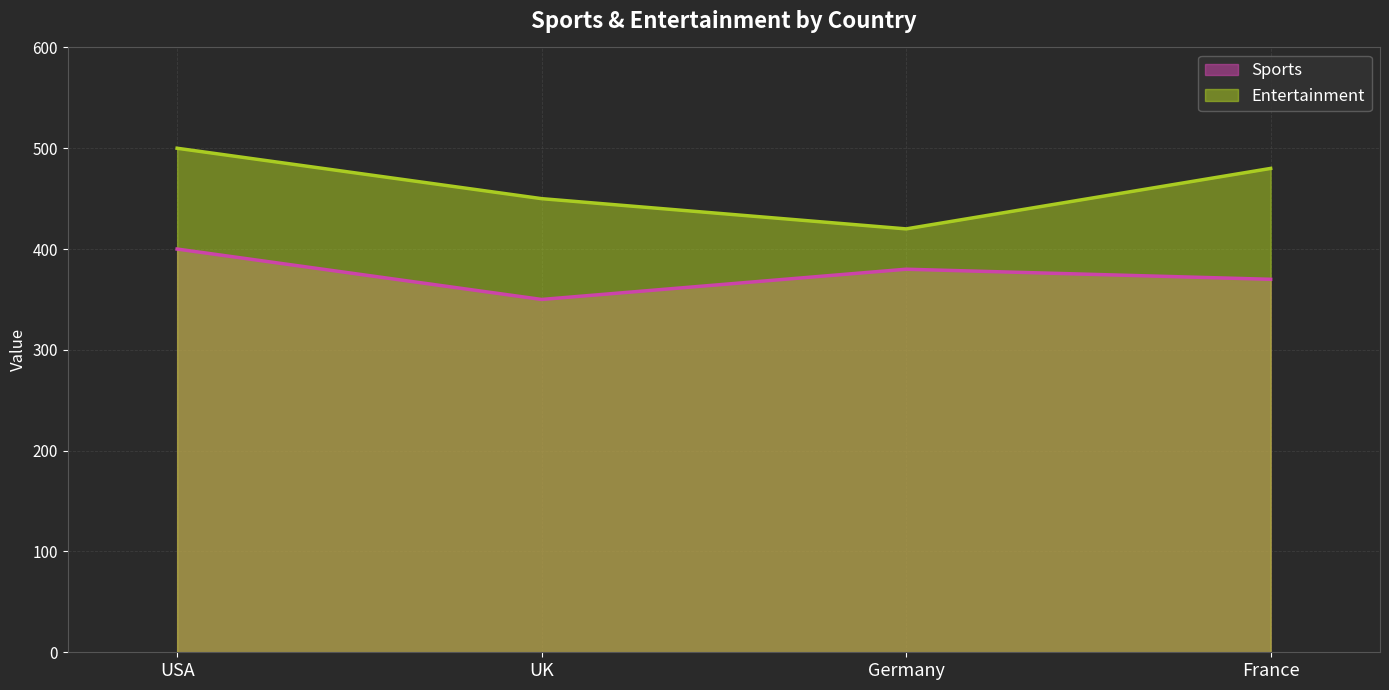

At which category is the sum across all series the highest?

USA